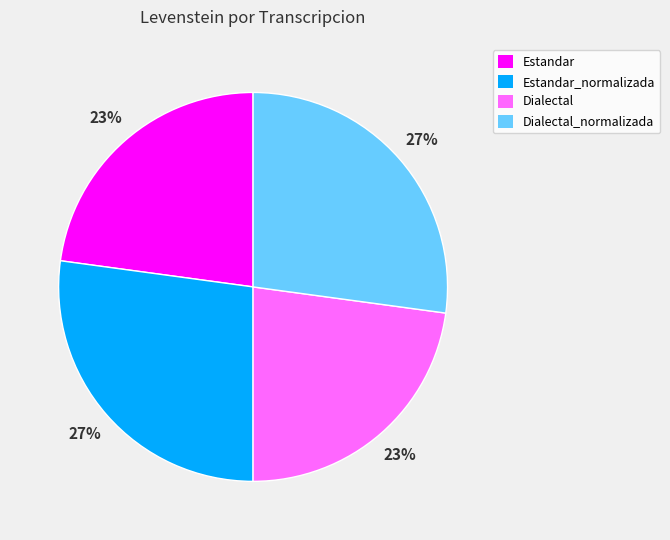

Combined, do Dialectal_normalizada and Estandar_normalizada account for over 50%?

Yes